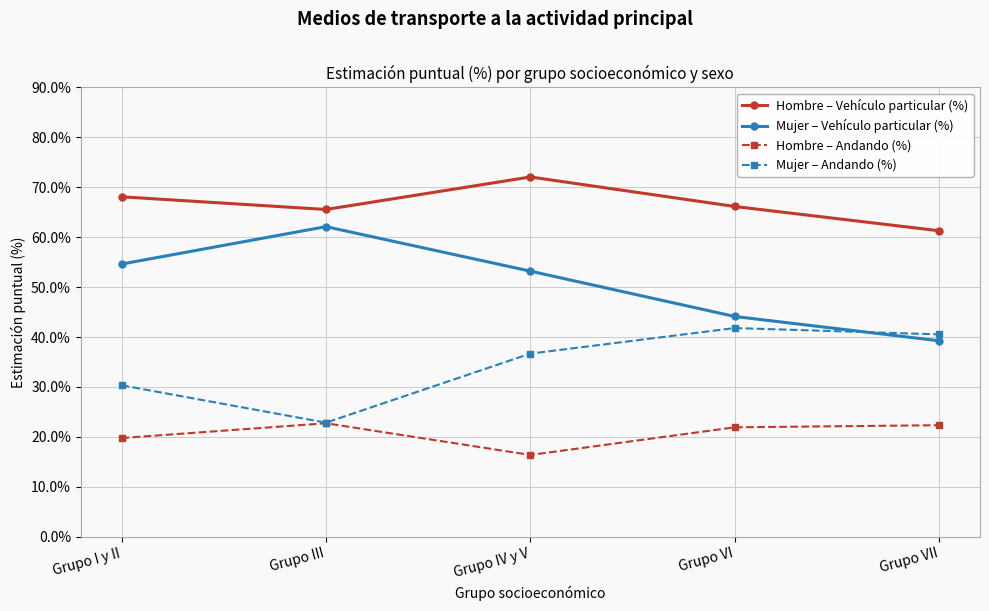

True or false: Mujer – Andando (%) and Hombre – Vehículo particular (%) cross at least once.

False